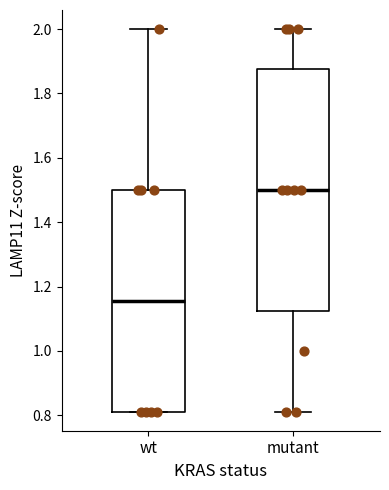

Reading left to right, transcribe this box plot: for each box, give where its median line is, the range the box spans, and where its two whiskers end, as read against the y-axis. The values are not printed on the chart, so give them approximately, as read against the axis.

wt: median 1.16, box 0.82 to 1.50, whiskers 0.82 to 2.00
mutant: median 1.50, box 1.12 to 1.88, whiskers 0.82 to 2.00